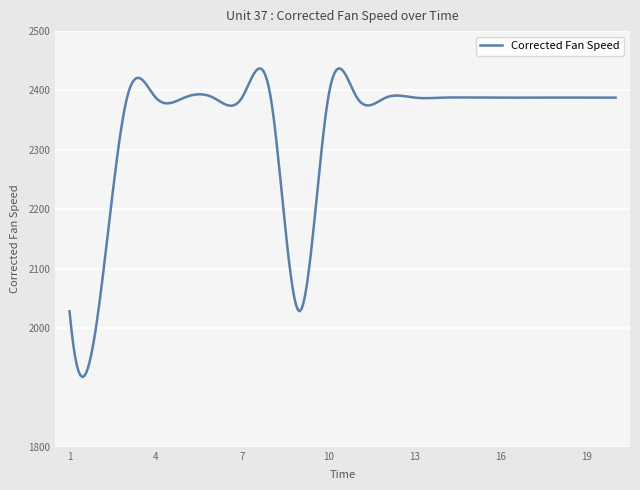

What is the difference between the maximum and minimum values?

519.6